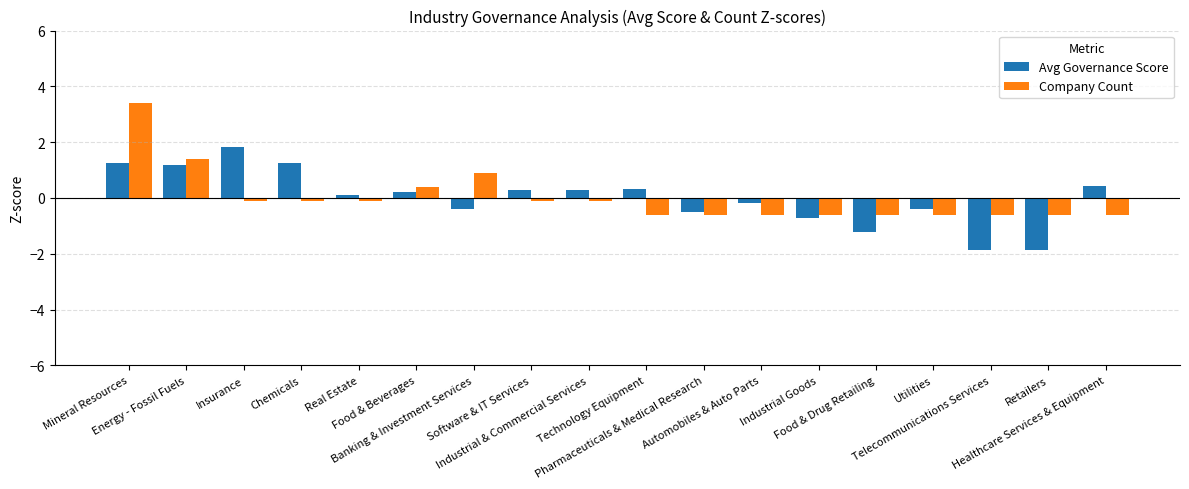

What is the greatest value displayed?

3.4